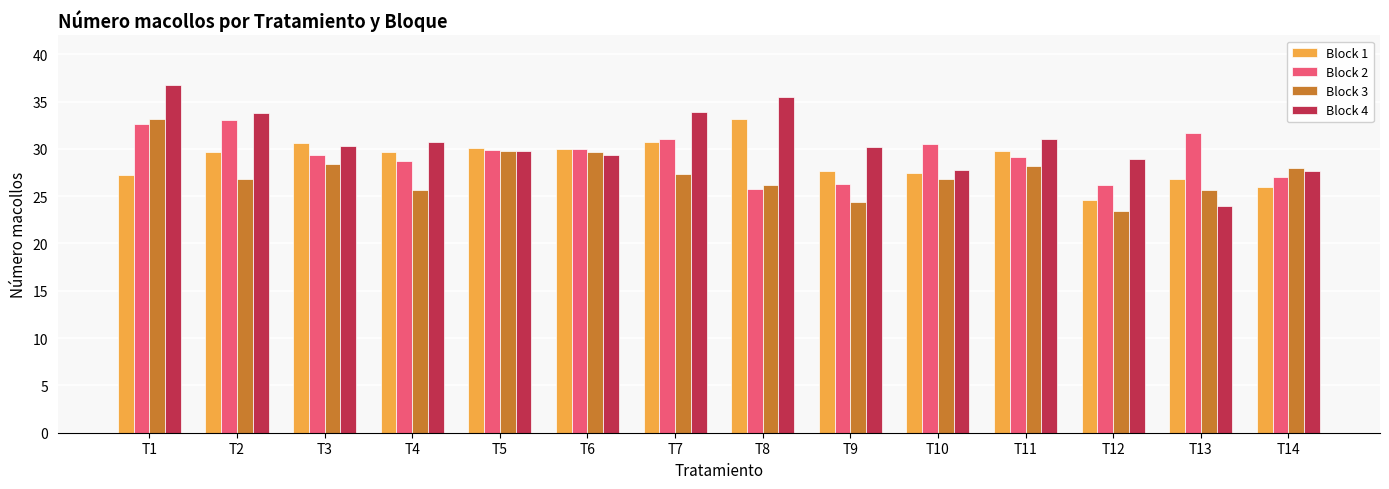

Does the chart contain stacked bars?

No